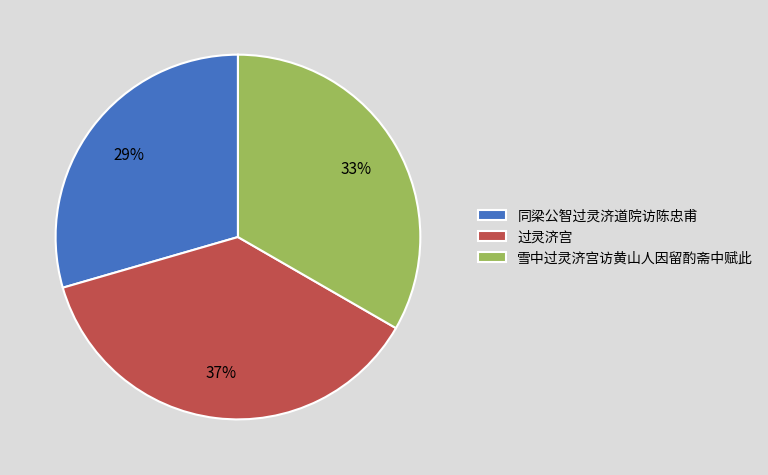

Between 过灵济宫 and 雪中过灵济宫访黄山人因留酌斋中赋此, which is larger?

过灵济宫